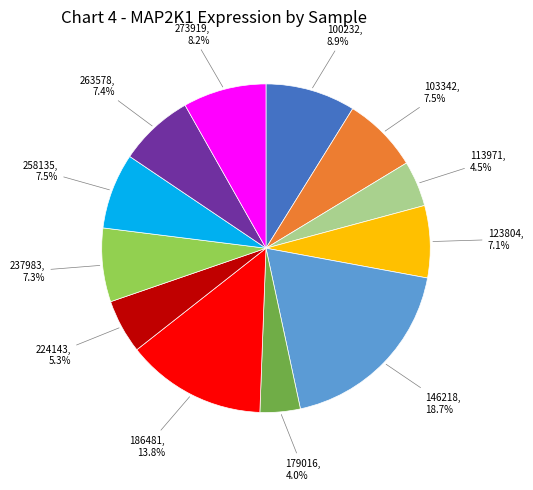

To the nearest percent, what is the average slice percentage?

8%